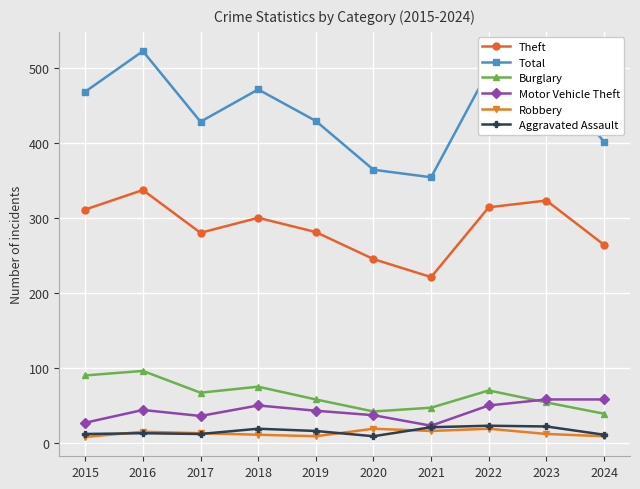

True or false: Theft and Robbery intersect in this chart.

False